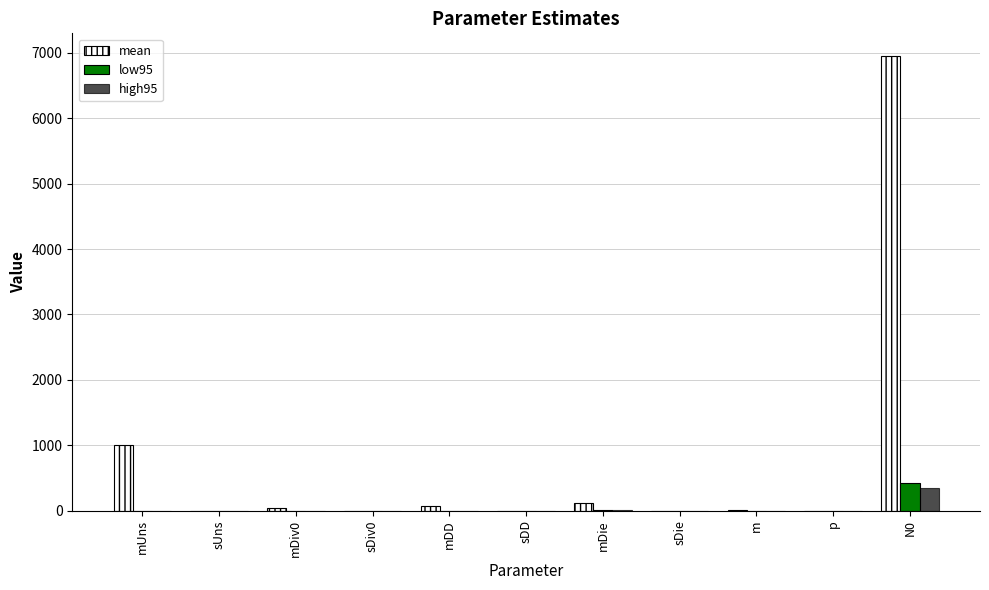

Which series has the largest total across all categories?

mean